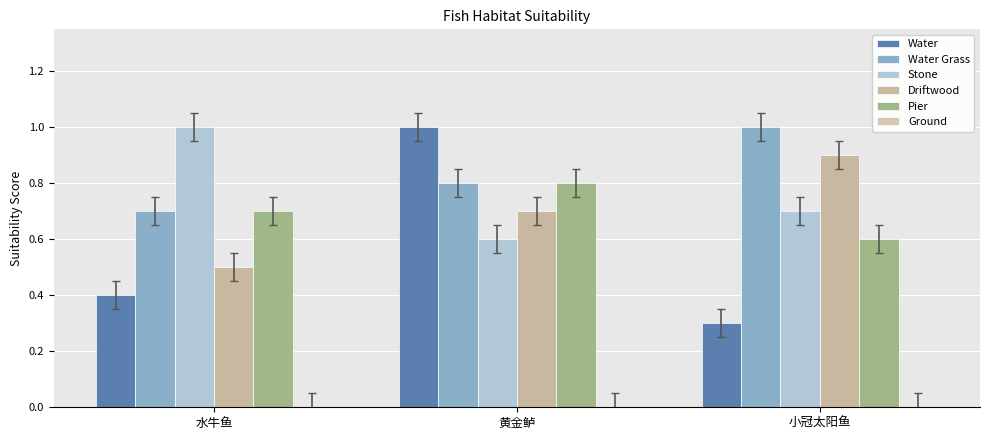

True or false: Driftwood has a value of 0.3 at 水牛鱼.

False